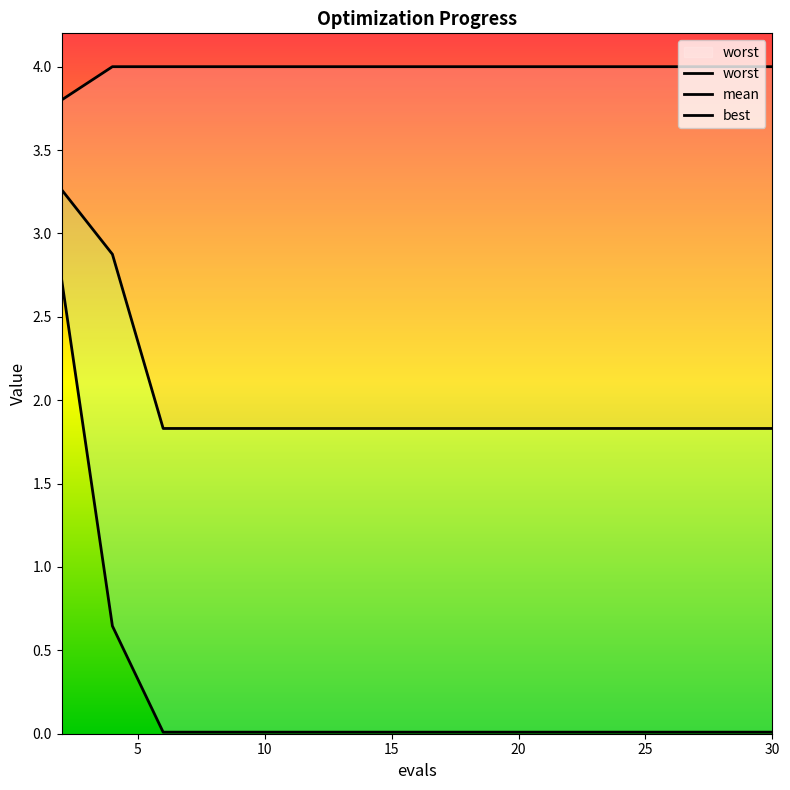

What is the difference between the second highest and minimum values in the mean series?

1.0